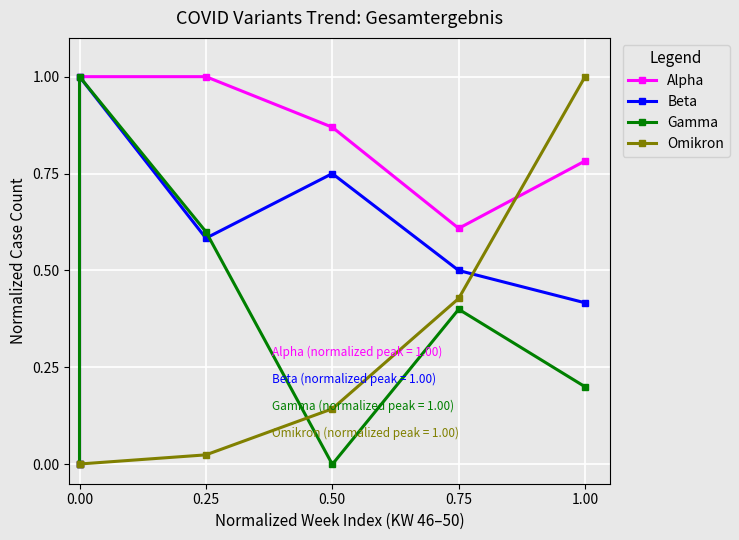

Is this an area chart (filled region under the line)?

No